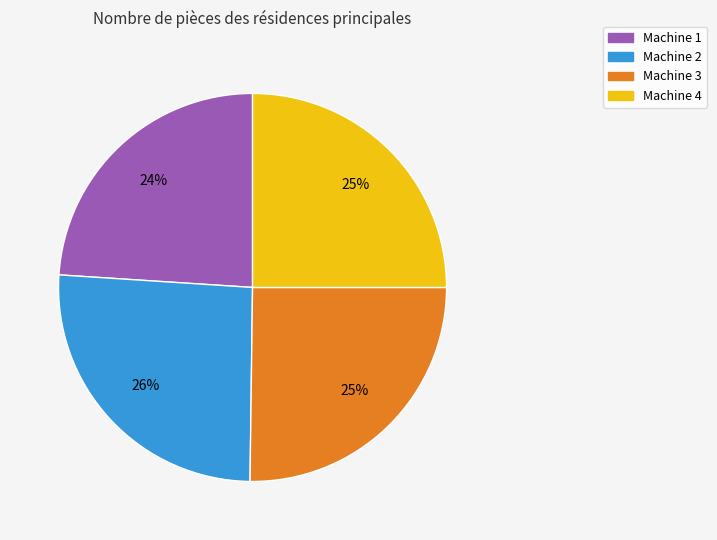

Count the number of slices in the pie.

4